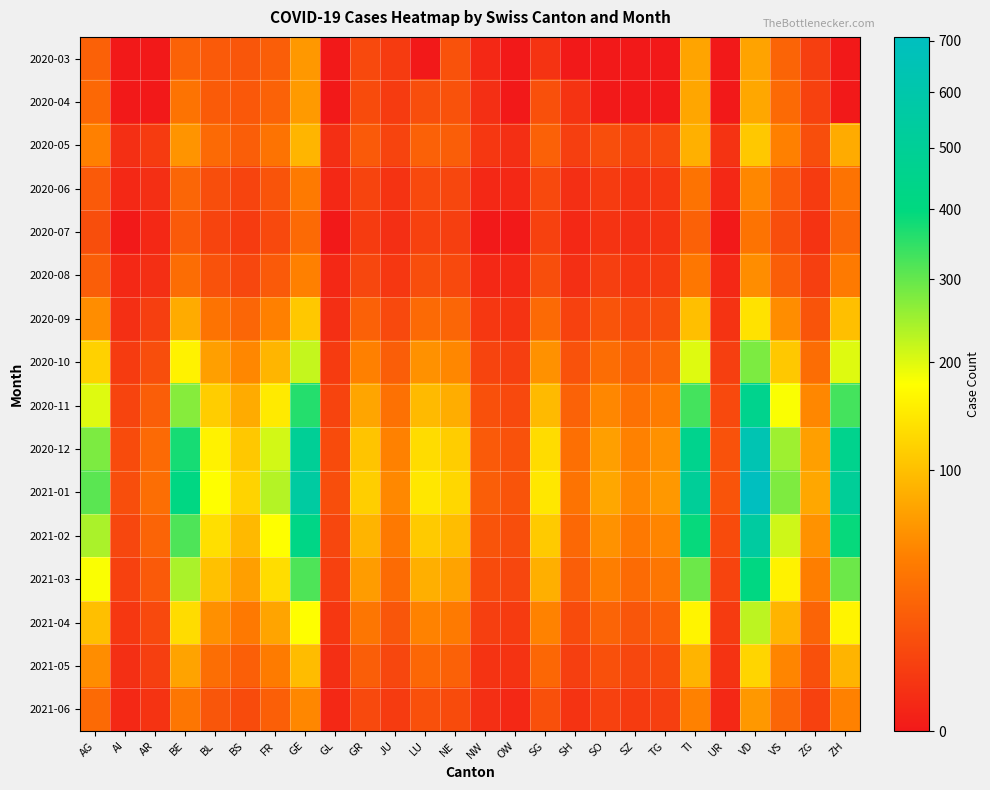

Reading left to right, extract all data points from this chart.

2020-03: AG=22	AI=0	AR=0	BE=23	BL=18	BS=16	FR=20	GE=64	GL=0	GR=10	JU=5	LU=0	NE=14	NW=1	OW=0	SG=3	SH=0	SO=0	SZ=0	TG=0	TI=74	UR=0	VD=73	VS=24	ZG=6	ZH=0
2020-04: AG=27	AI=0	AR=0	BE=35	BL=19	BS=17	FR=23	GE=65	GL=0	GR=11	JU=5	LU=12	NE=14	NW=2	OW=0	SG=13	SH=3	SO=0	SZ=0	TG=0	TI=76	UR=0	VD=77	VS=28	ZG=7	ZH=0
2020-05: AG=45	AI=2	AR=5	BE=60	BL=28	BS=20	FR=35	GE=90	GL=2	GR=18	JU=8	LU=22	NE=20	NW=4	OW=2	SG=22	SH=6	SO=12	SZ=8	TG=10	TI=85	UR=3	VD=110	VS=45	ZG=12	ZH=80
2020-06: AG=18	AI=1	AR=2	BE=25	BL=12	BS=8	FR=15	GE=40	GL=1	GR=8	JU=3	LU=10	NE=9	NW=1	OW=1	SG=10	SH=2	SO=5	SZ=3	TG=4	TI=35	UR=1	VD=50	VS=18	ZG=5	ZH=35
2020-07: AG=12	AI=0	AR=1	BE=18	BL=8	BS=5	FR=10	GE=28	GL=0	GR=5	JU=2	LU=7	NE=6	NW=0	OW=0	SG=7	SH=1	SO=3	SZ=2	TG=3	TI=22	UR=0	VD=35	VS=12	ZG=3	ZH=25
2020-08: AG=20	AI=1	AR=2	BE=30	BL=14	BS=9	FR=18	GE=45	GL=1	GR=9	JU=4	LU=12	NE=10	NW=1	OW=1	SG=12	SH=2	SO=6	SZ=4	TG=5	TI=38	UR=1	VD=55	VS=20	ZG=6	ZH=40
2020-09: AG=55	AI=2	AR=6	BE=80	BL=35	BS=25	FR=45	GE=110	GL=2	GR=22	JU=10	LU=28	NE=25	NW=4	OW=3	SG=28	SH=7	SO=15	SZ=10	TG=12	TI=100	UR=3	VD=140	VS=55	ZG=15	ZH=100
2020-10: AG=120	AI=5	AR=12	BE=160	BL=70	BS=50	FR=90	GE=220	GL=5	GR=45	JU=20	LU=58	NE=50	NW=8	OW=6	SG=58	SH=14	SO=30	SZ=20	TG=25	TI=200	UR=6	VD=280	VS=110	ZG=30	ZH=200
2020-11: AG=200	AI=8	AR=20	BE=270	BL=115	BS=80	FR=150	GE=360	GL=8	GR=75	JU=33	LU=95	NE=82	NW=13	OW=10	SG=95	SH=23	SO=50	SZ=33	TG=42	TI=330	UR=10	VD=460	VS=180	ZG=50	ZH=330
2020-12: AG=280	AI=11	AR=28	BE=375	BL=160	BS=110	FR=210	GE=500	GL=11	GR=105	JU=46	LU=132	NE=115	NW=18	OW=14	SG=132	SH=32	SO=70	SZ=46	TG=58	TI=460	UR=14	VD=640	VS=250	ZG=70	ZH=460
2021-01: AG=310	AI=12	AR=31	BE=415	BL=177	BS=122	FR=232	GE=553	GL=12	GR=116	JU=51	LU=146	NE=127	NW=20	OW=15	SG=146	SH=35	SO=77	SZ=51	TG=64	TI=509	UR=15	VD=708	VS=277	ZG=77	ZH=509
2021-02: AG=240	AI=9	AR=24	BE=320	BL=136	BS=94	FR=178	GE=426	GL=9	GR=89	JU=39	LU=112	NE=98	NW=15	OW=12	SG=112	SH=27	SO=59	SZ=39	TG=49	TI=392	UR=11	VD=545	VS=213	ZG=59	ZH=392
2021-03: AG=180	AI=7	AR=18	BE=240	BL=102	BS=70	FR=134	GE=320	GL=7	GR=67	JU=29	LU=84	NE=73	NW=11	OW=9	SG=84	SH=20	SO=44	SZ=29	TG=37	TI=294	UR=8	VD=409	VS=160	ZG=44	ZH=294
2021-04: AG=100	AI=4	AR=10	BE=133	BL=57	BS=39	FR=74	GE=177	GL=4	GR=37	JU=16	LU=47	NE=40	NW=6	OW=5	SG=47	SH=11	SO=24	SZ=16	TG=21	TI=163	UR=5	VD=227	VS=89	ZG=24	ZH=163
2021-05: AG=55	AI=2	AR=6	BE=73	BL=31	BS=21	FR=41	GE=97	GL=2	GR=20	JU=9	LU=26	NE=22	NW=3	OW=3	SG=26	SH=6	SO=13	SZ=9	TG=11	TI=89	UR=3	VD=124	VS=49	ZG=13	ZH=89
2021-06: AG=28	AI=1	AR=3	BE=37	BL=16	BS=11	FR=21	GE=50	GL=1	GR=10	JU=5	LU=13	NE=11	NW=2	OW=1	SG=13	SH=3	SO=7	SZ=5	TG=6	TI=46	UR=1	VD=64	VS=25	ZG=7	ZH=46